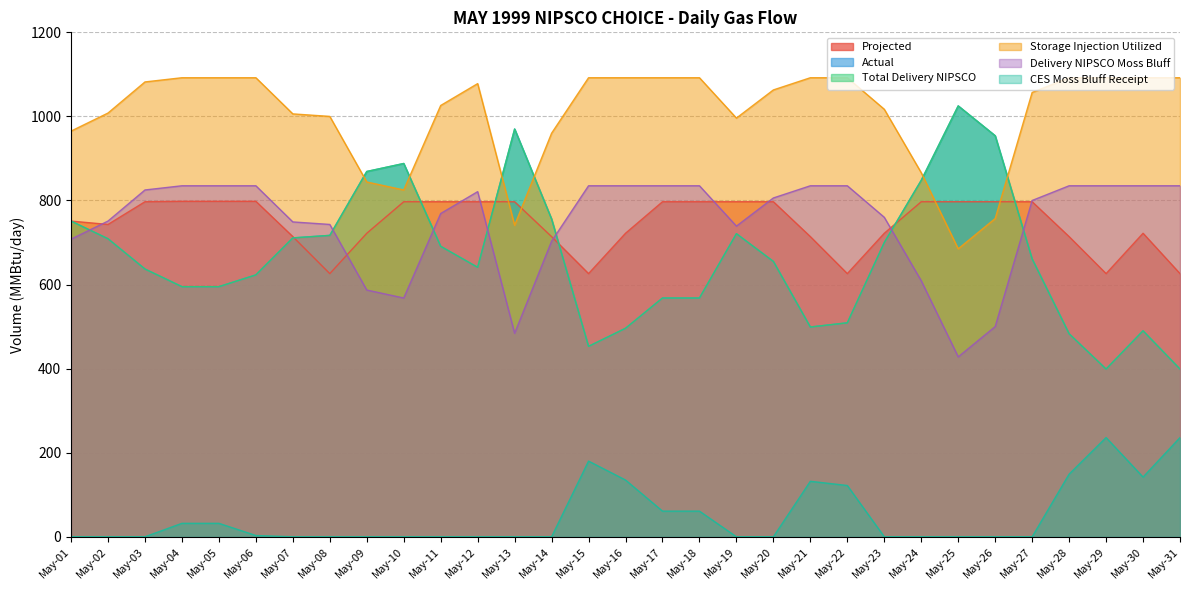

What is the value of the Delivery NIPSCO Moss Bluff point at the 17th from the left?

835